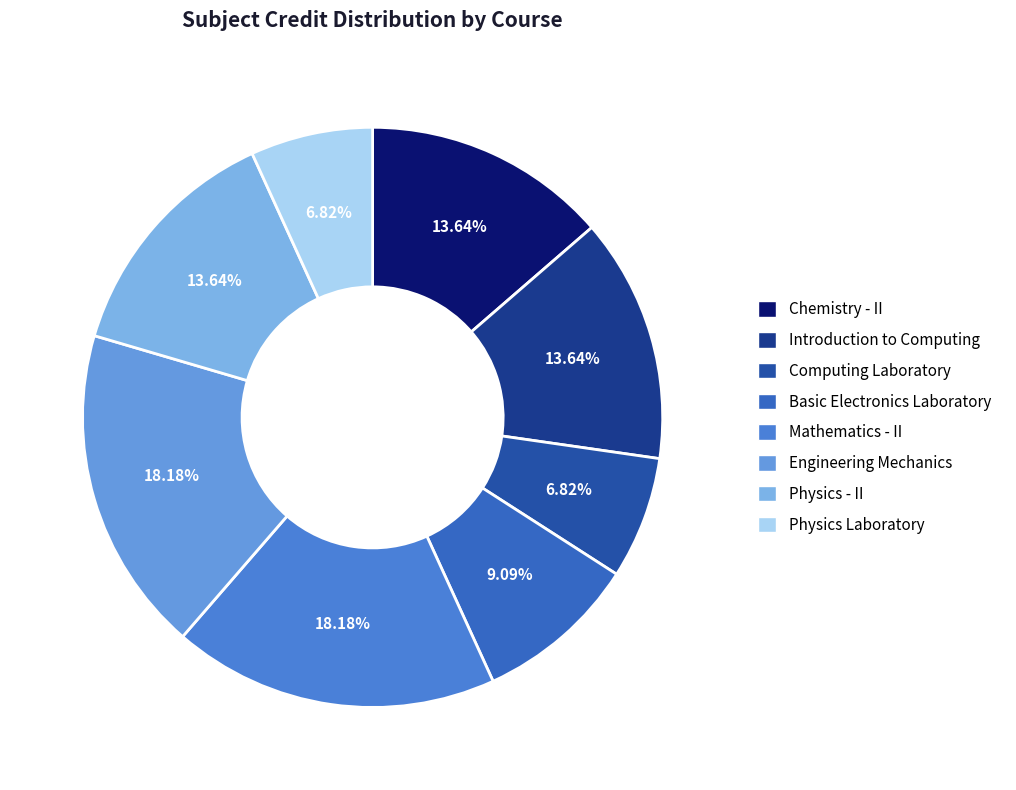

Does Engineering Mechanics account for over 50% of the chart?

No